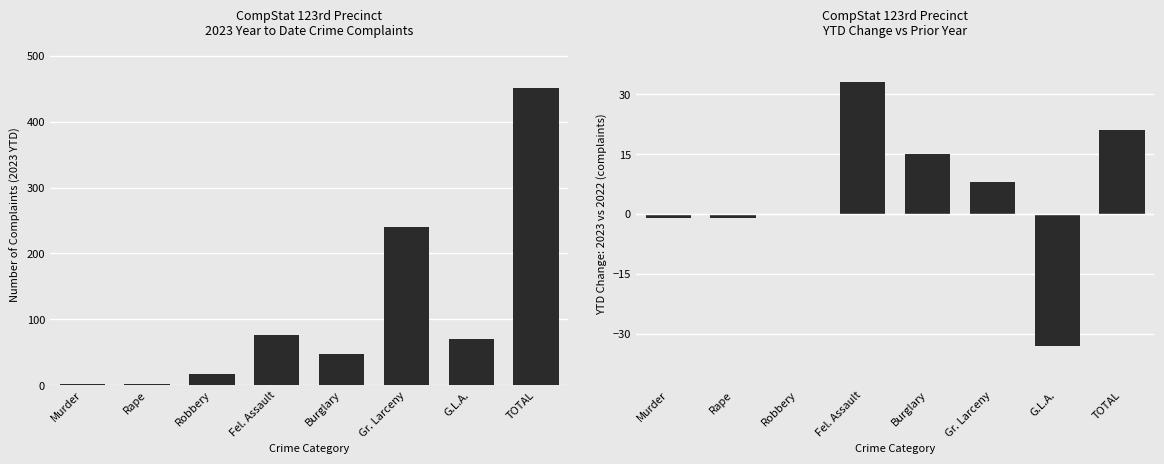

At which label does YTD Change (2023 vs 2022) reach its minimum?

G.L.A.